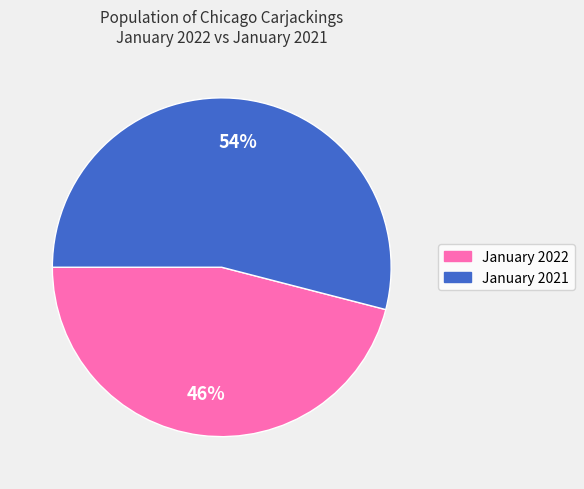

To the nearest percent, what is the average slice percentage?

50%